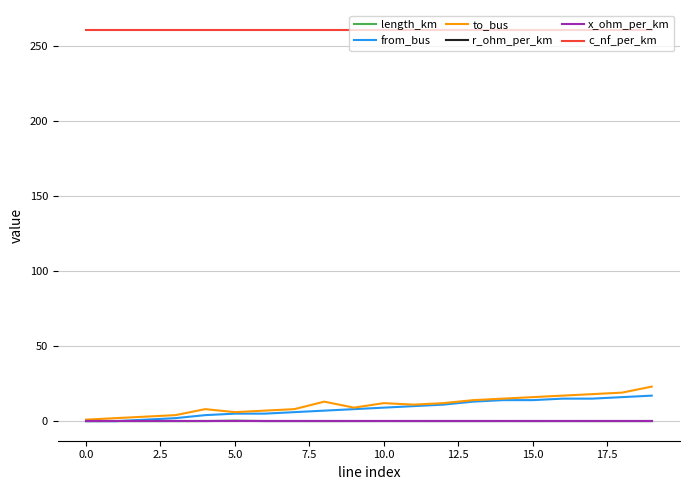

Which series has the largest total across all categories?

c_nf_per_km